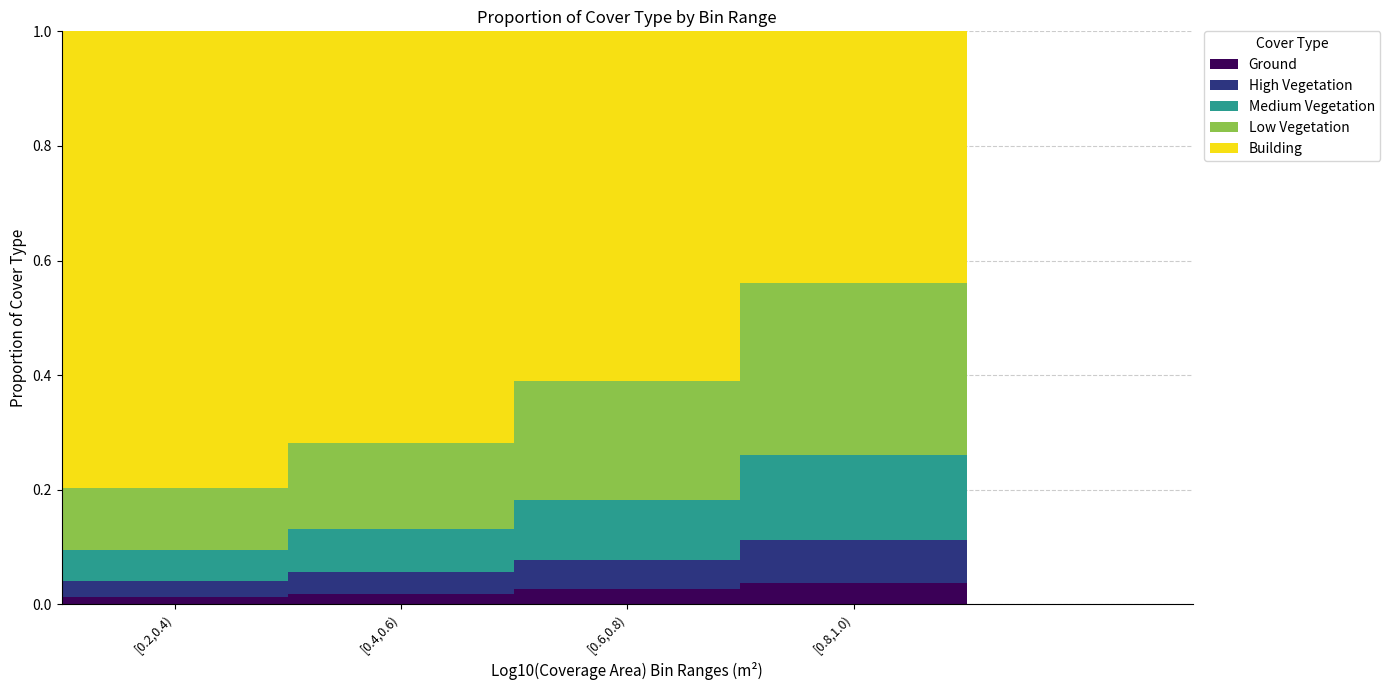

How many data points does each series have?

4